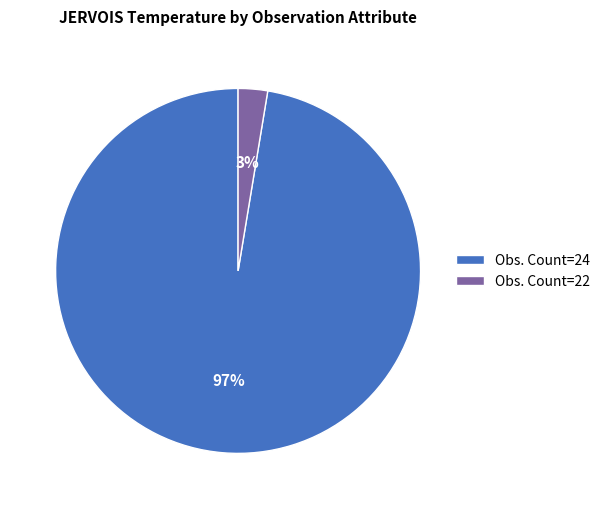

Which slice is the smallest?

Obs. Count=22